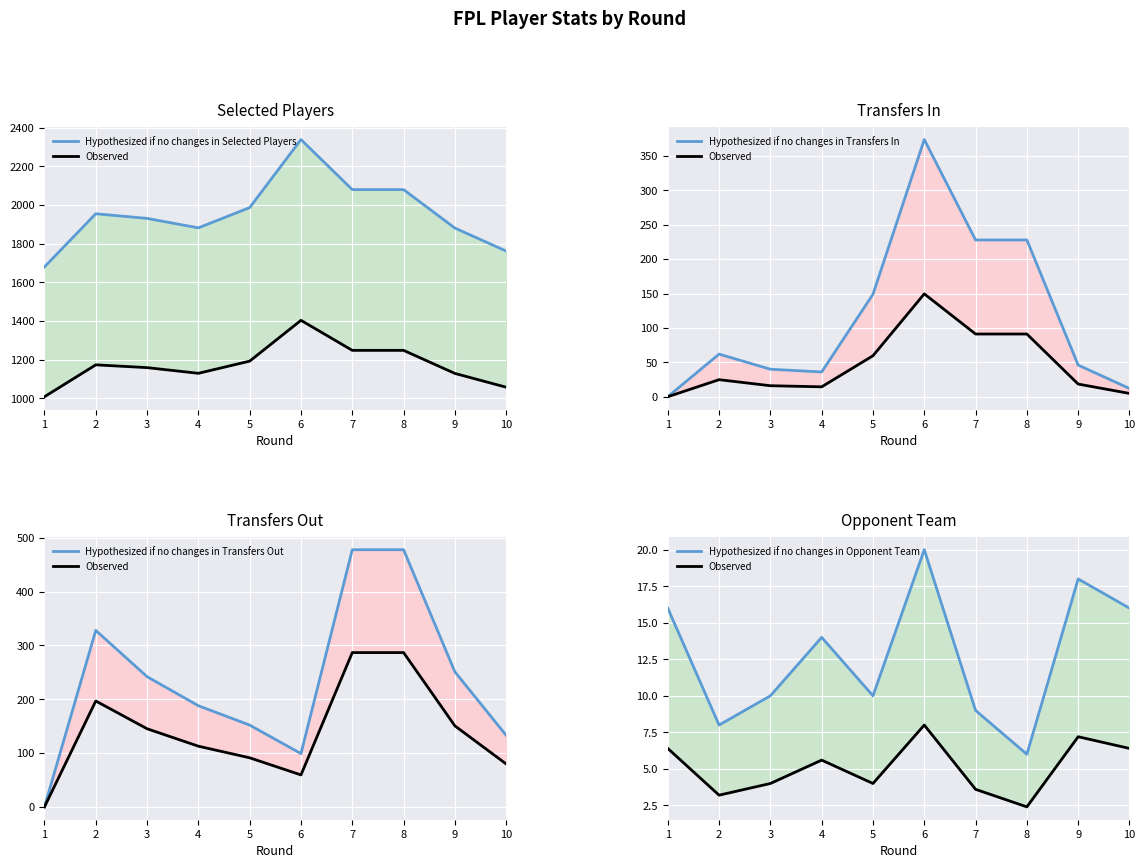

What value does the Observed series have at 1?

6.4